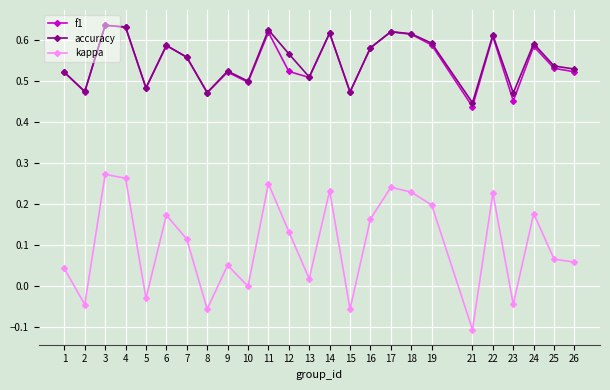

True or false: kappa and f1 cross at least once.

False